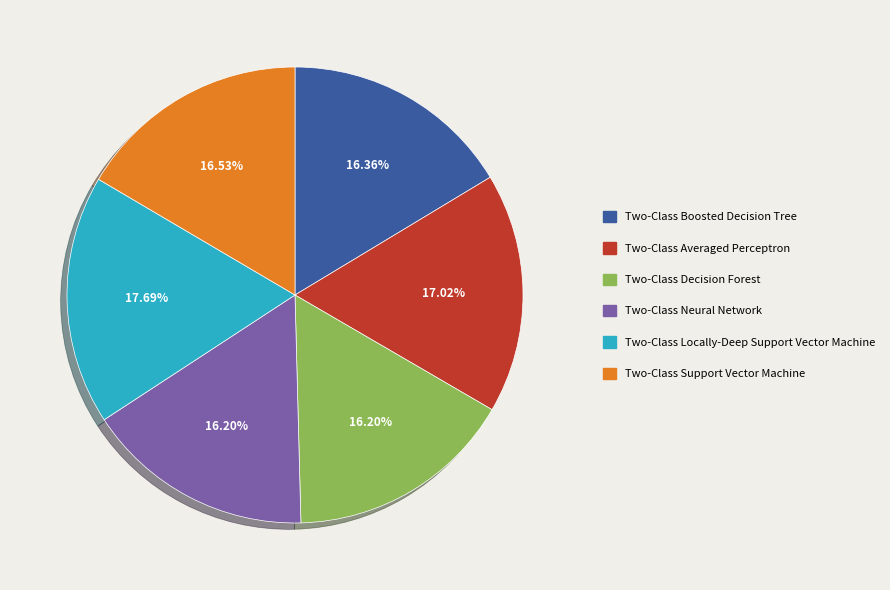

Combined, what portion of the pie is Two-Class Support Vector Machine and Two-Class Locally-Deep Support Vector Machine?

34.2%